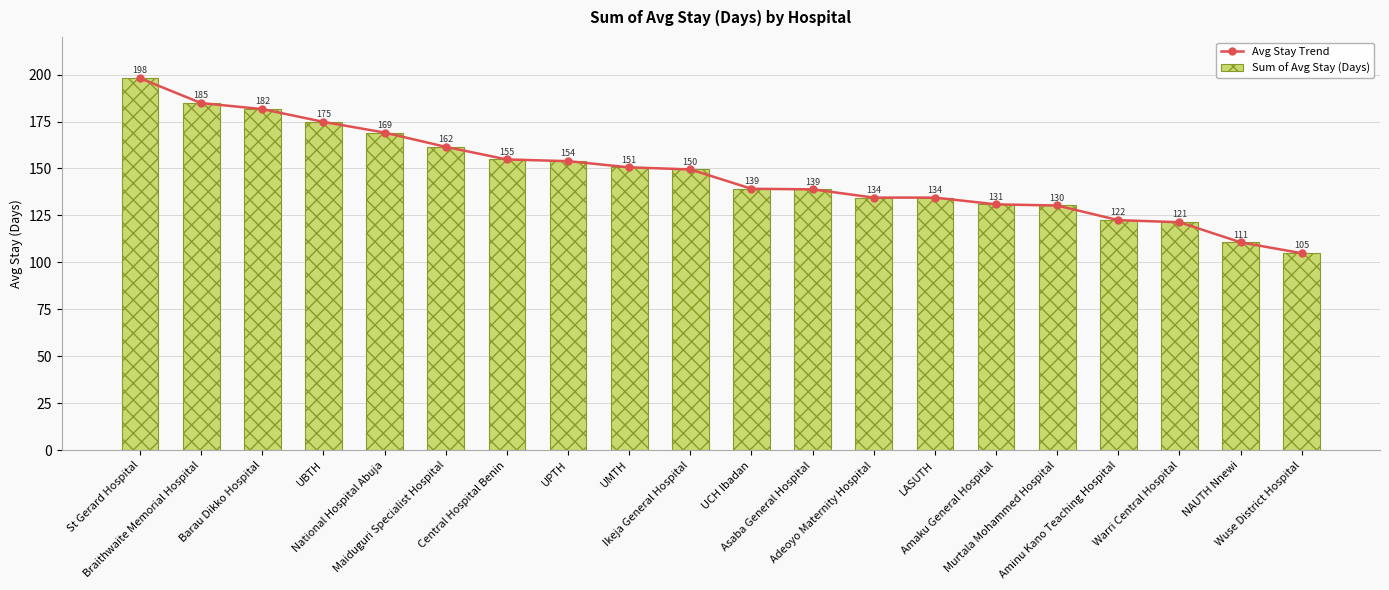

Read the Avg Stay Trend value at Murtala Mohammed Hospital.

130.3